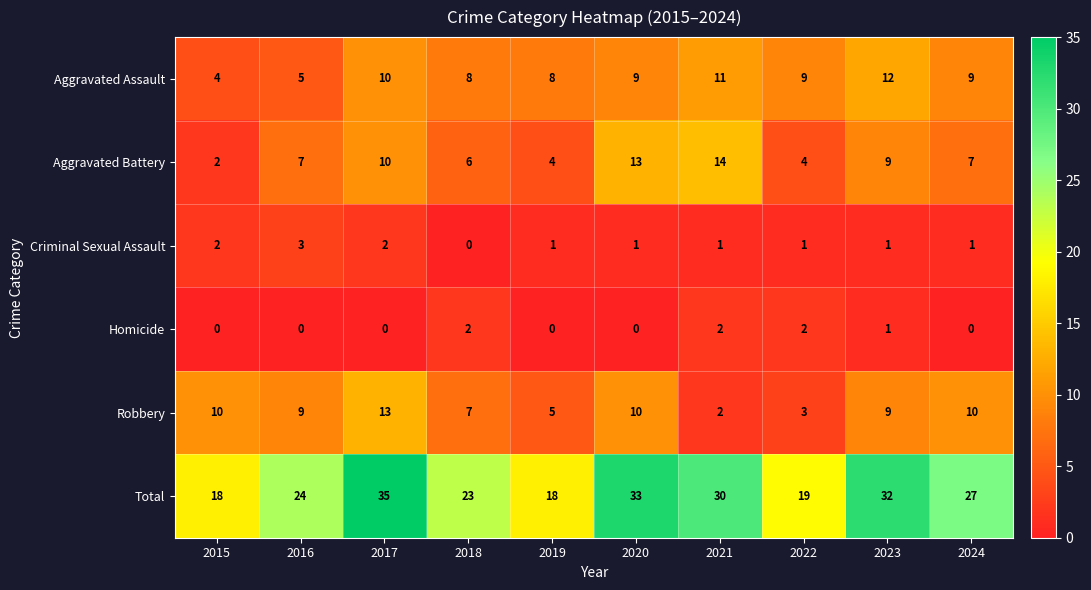

Is it true that Total equals 23 at 2018?

True